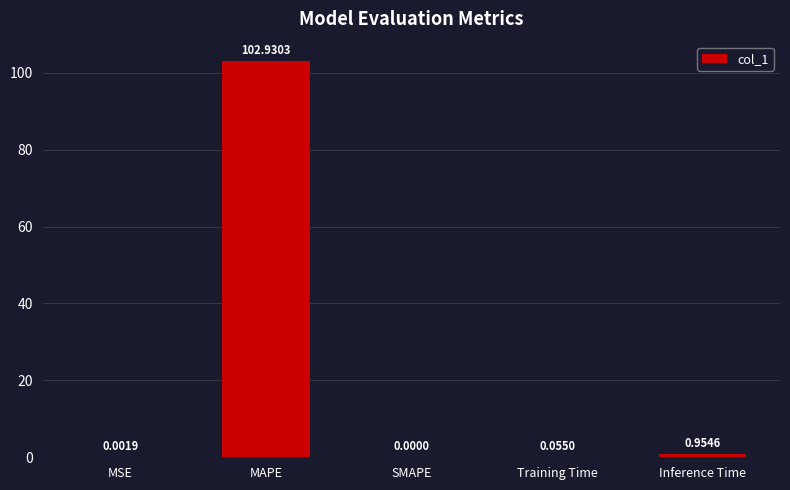

What is the approximate value at MAPE?

102.9